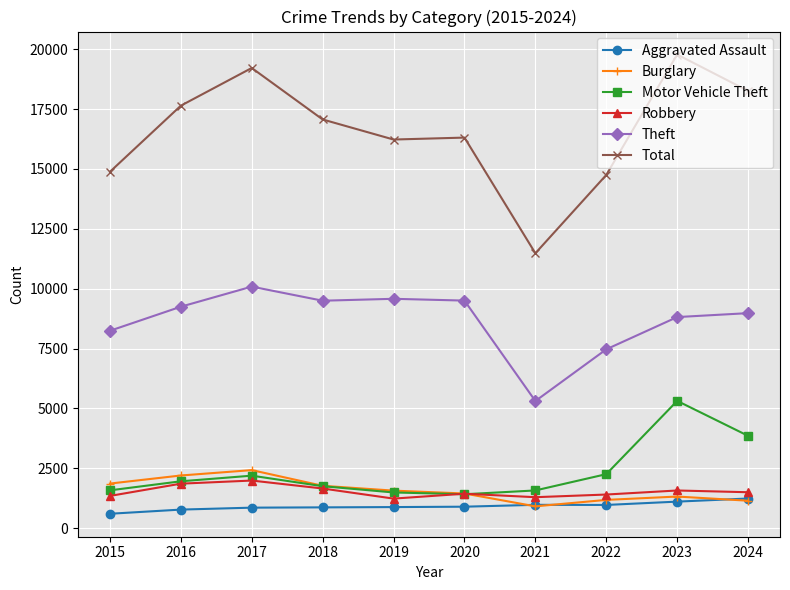

What is the value of the Robbery point at the 10th from the left?

1498